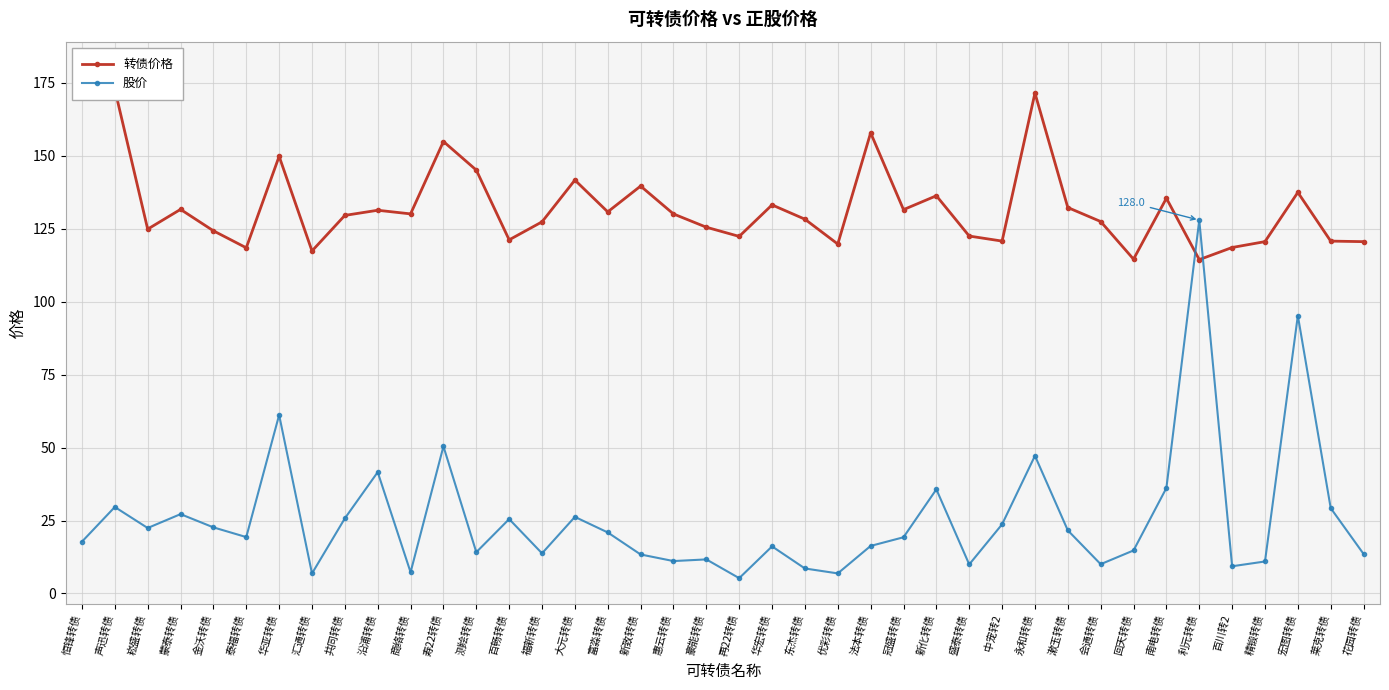

What are all the series names shown in the legend?

转债价格, 股价